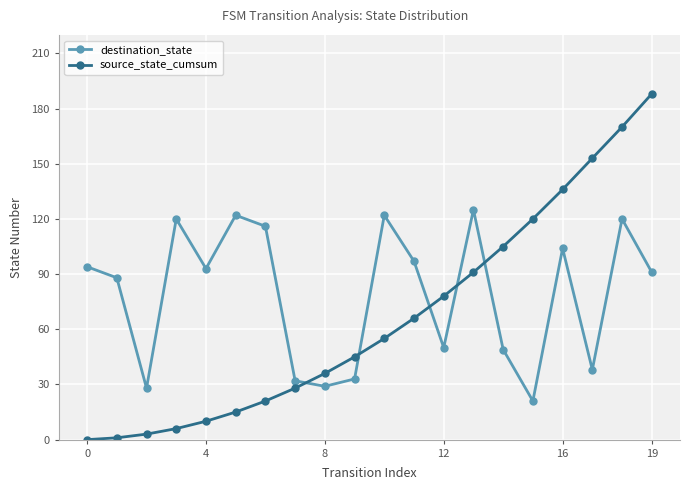

What are all the series names shown in the legend?

destination_state, source_state_cumsum